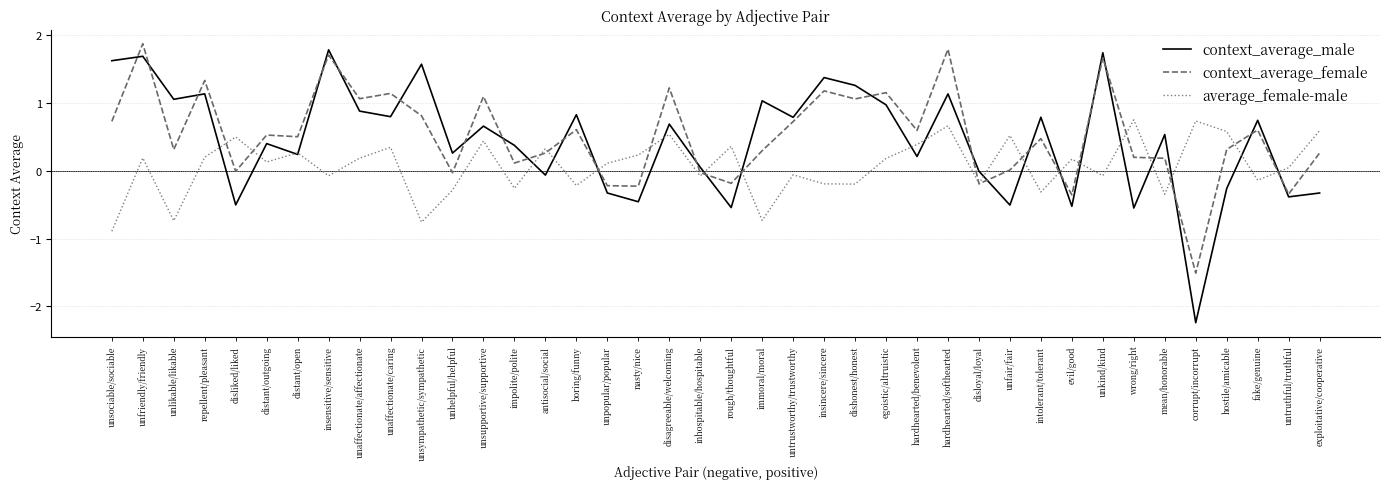

What is the approximate value of context_average_female at hostile/amicable?

0.3